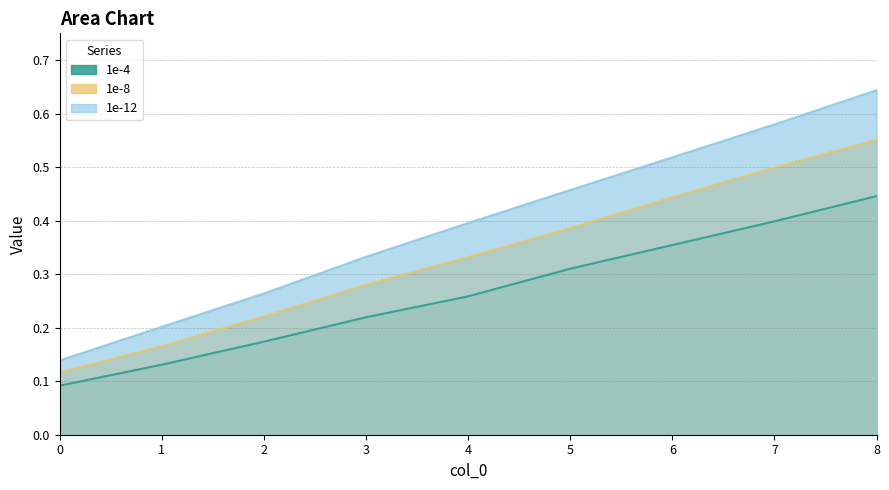

Which series has the widest spread of values?

1e-12